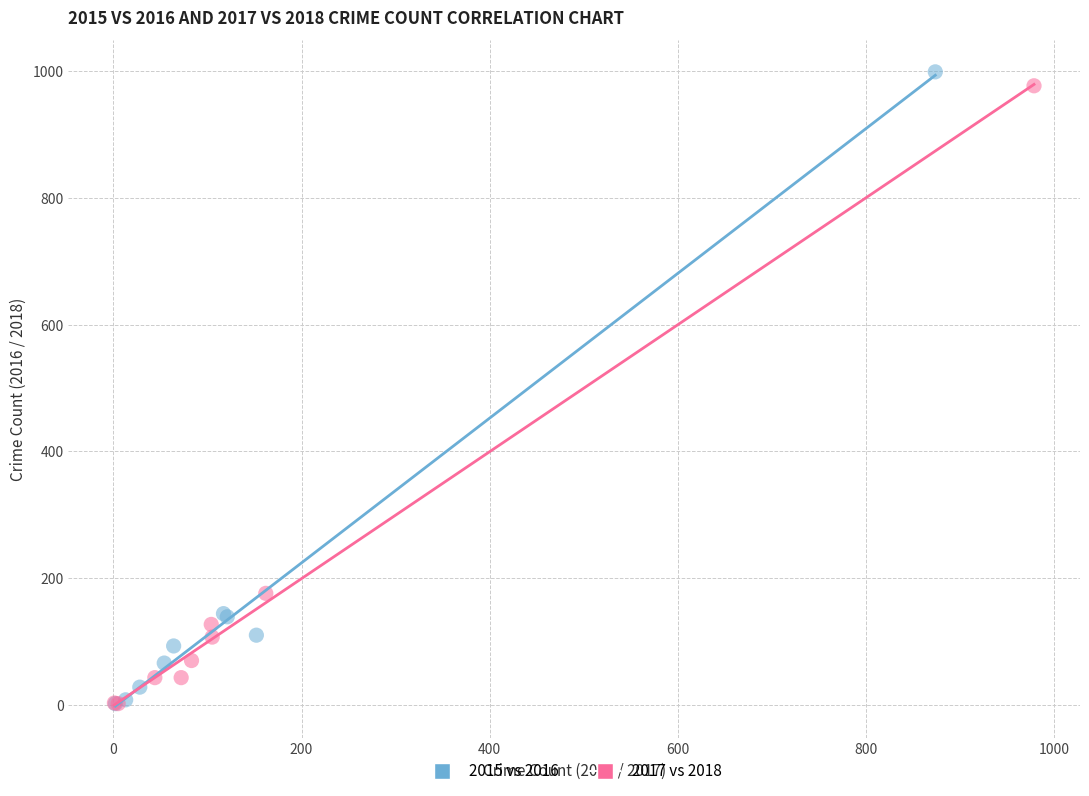

Which series has the widest spread of Y values?

2015 vs 2016